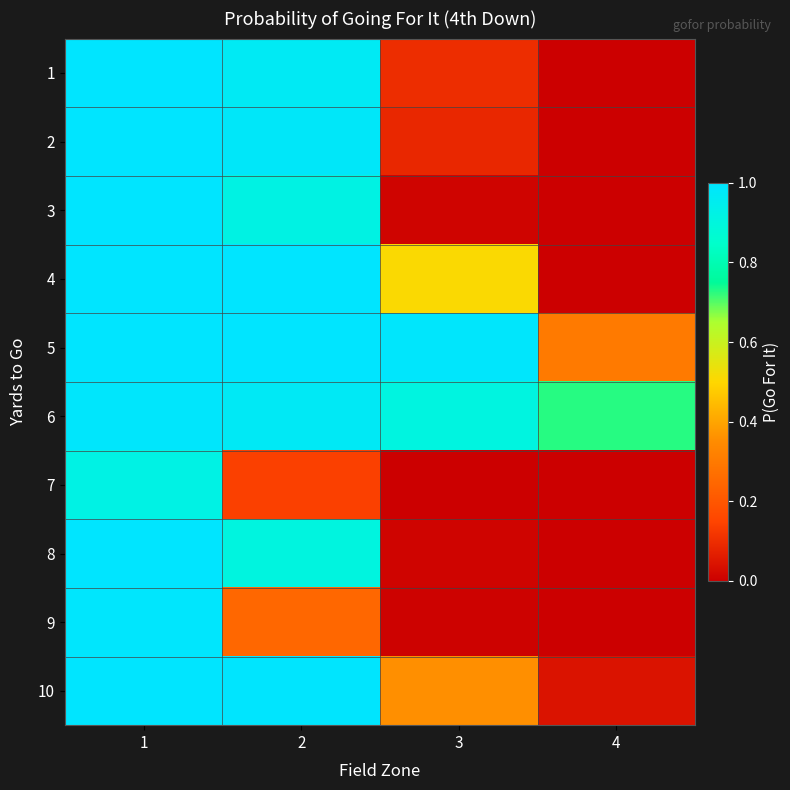

What is the total value across all series at 1?

9.9